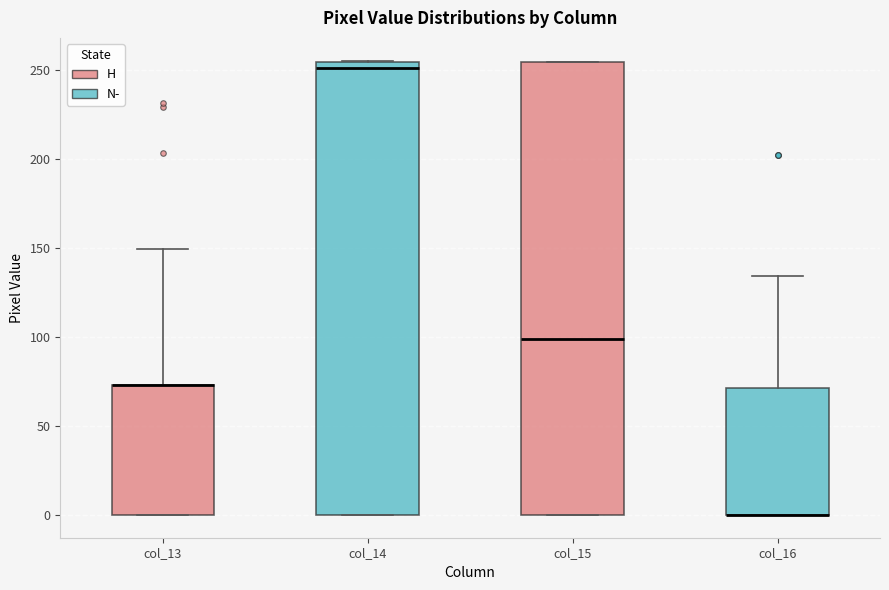

Reading left to right, transcribe this box plot: for each box, give where its median line is, the range the box spans, and where its two whiskers end, as read against the y-axis. The values are not printed on the chart, so give them approximately, as read against the axis.

col_13: median 75 (drawn on the box's upper edge), box 0 to 75, whiskers 0 to 150
col_14: median 250, box 0 to 255, whiskers 0 to 255
col_15: median 100, box 0 to 255, whiskers 0 to 255
col_16: median 0 (drawn on the box's lower edge), box 0 to 70, whiskers 0 to 135